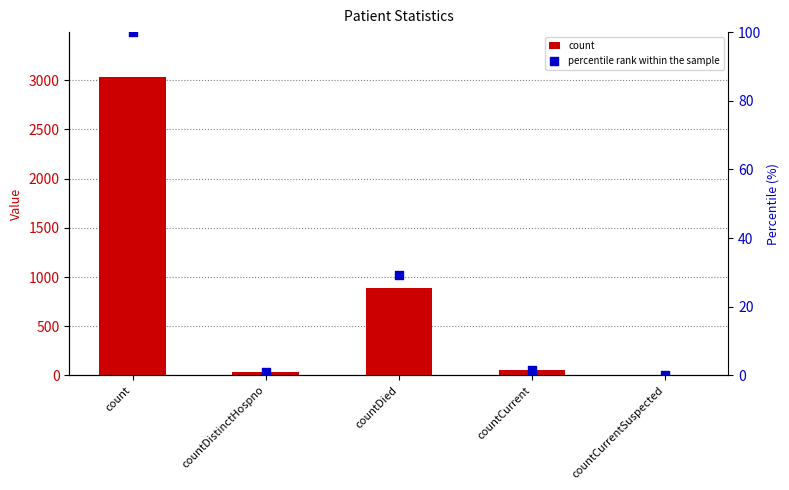

Which series contains the highest Y value?

count